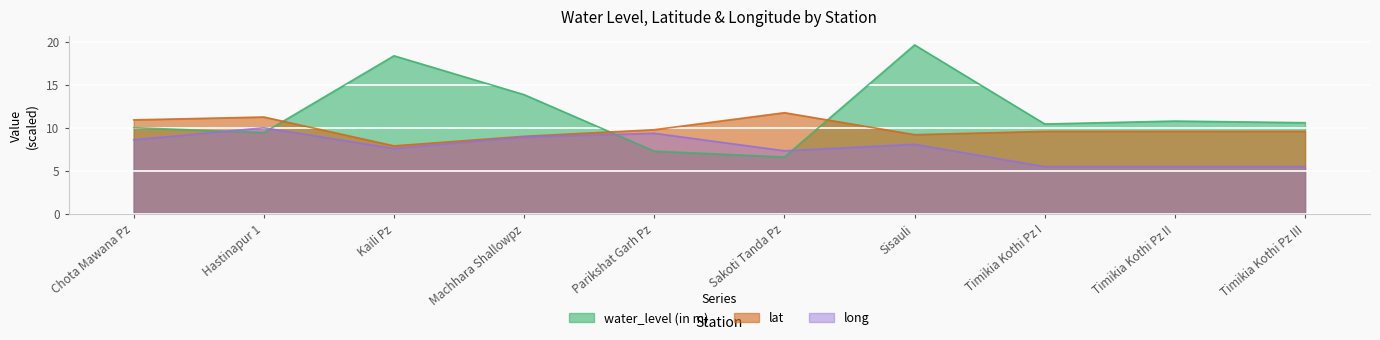

Count the number of categories in the chart.

10